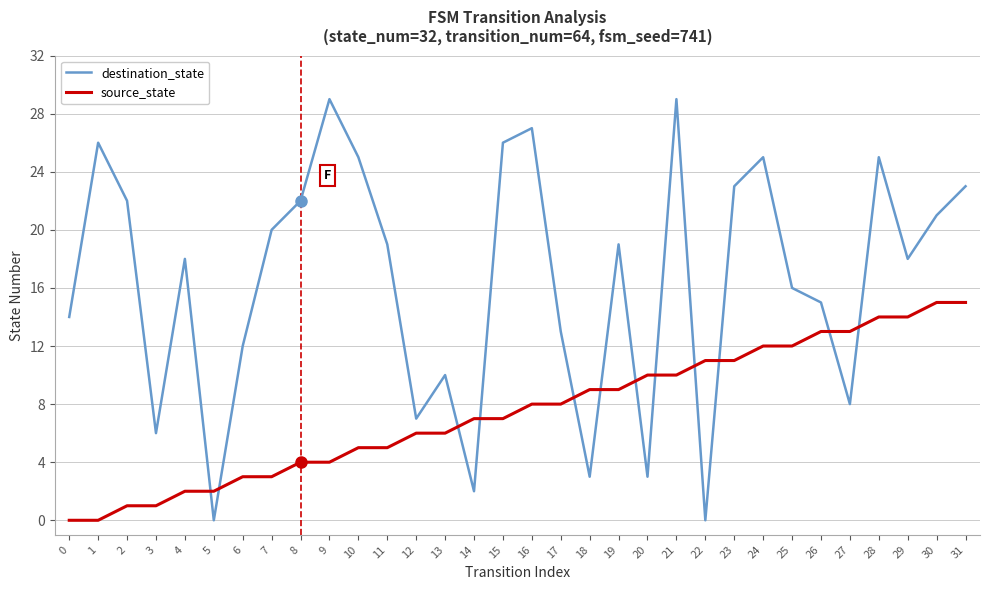

What are all the series names shown in the legend?

destination_state, source_state